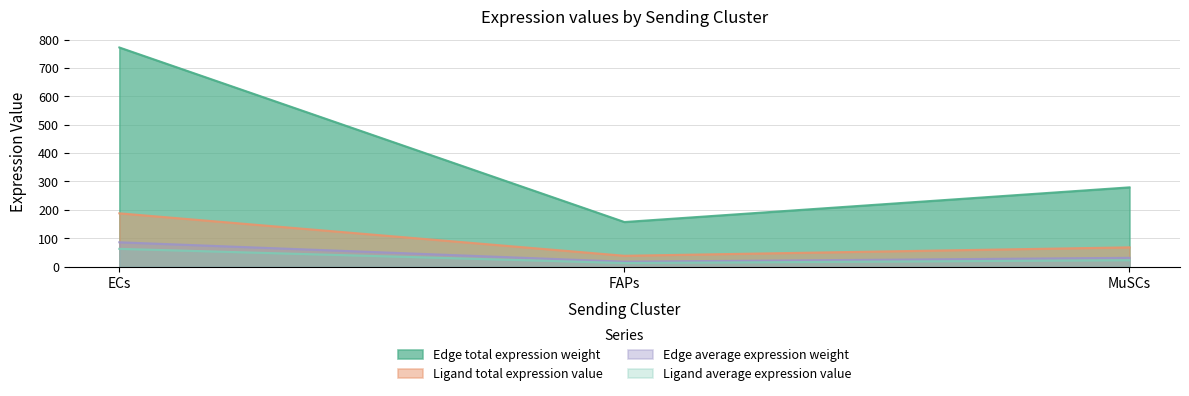

What is the difference between the highest and lowest values at ECs?

709.4